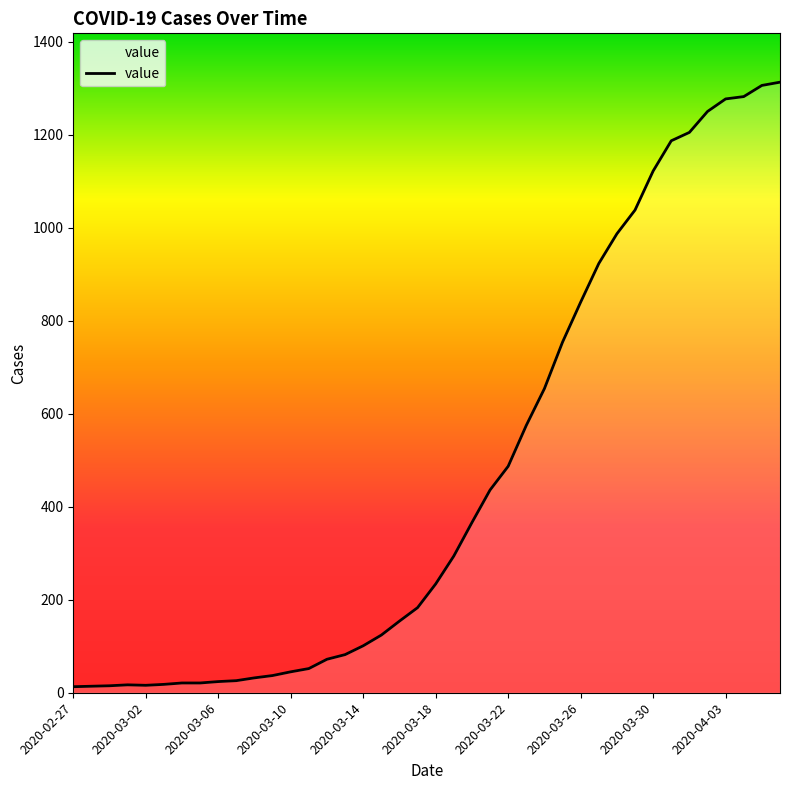

What is the difference between the maximum and minimum values?

1300